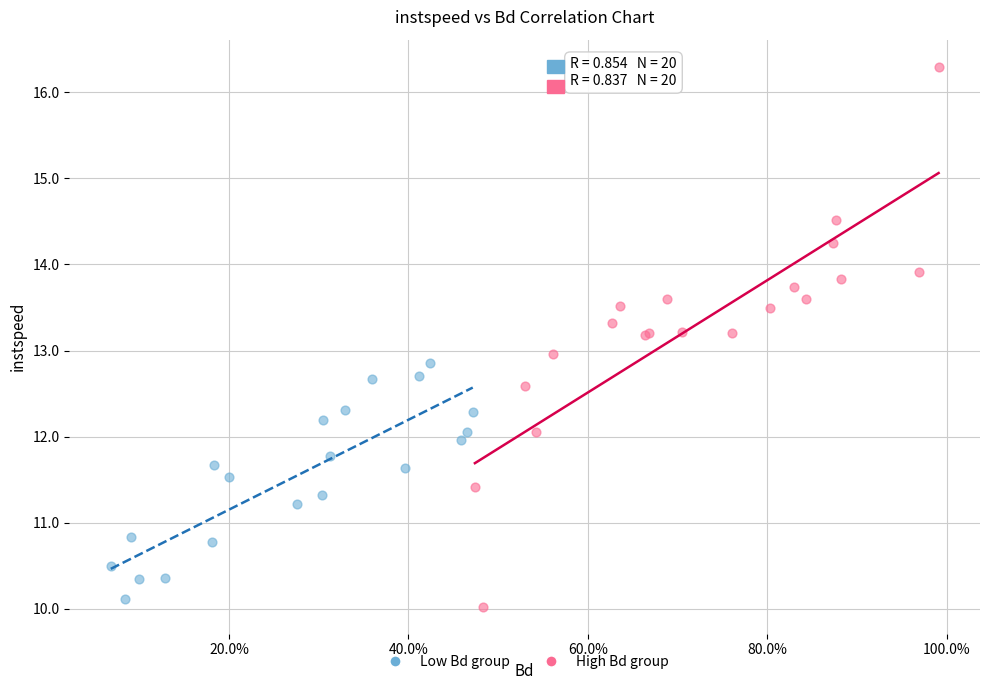

Which series reaches the maximum Y coordinate?

High Bd group